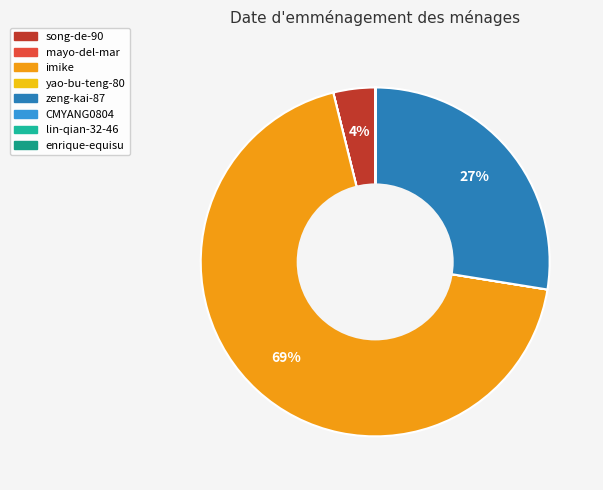

Which has a higher value, lin-qian-32-46 or zeng-kai-87?

zeng-kai-87